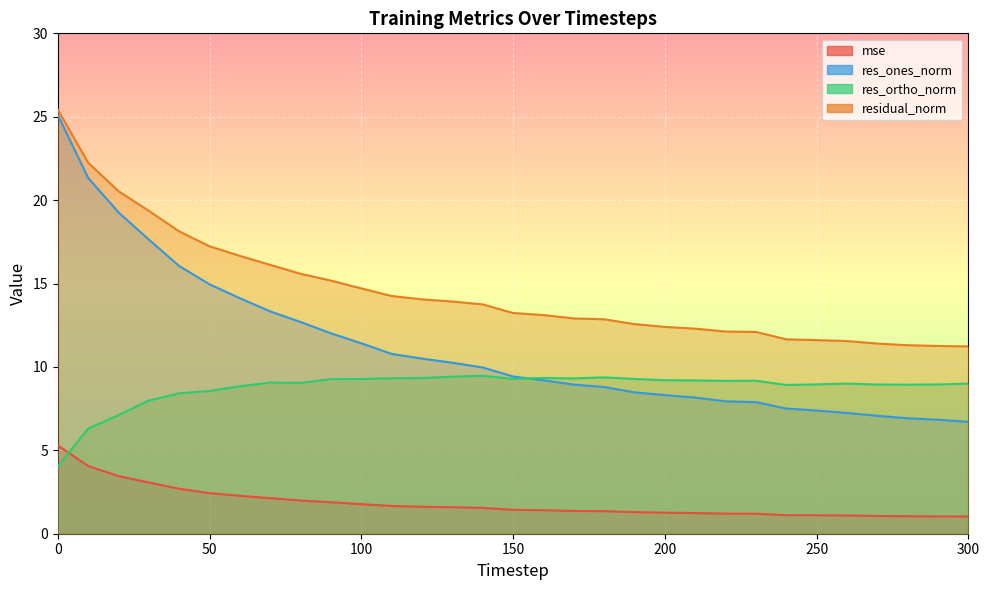

Which series has the largest total across all categories?

residual_norm